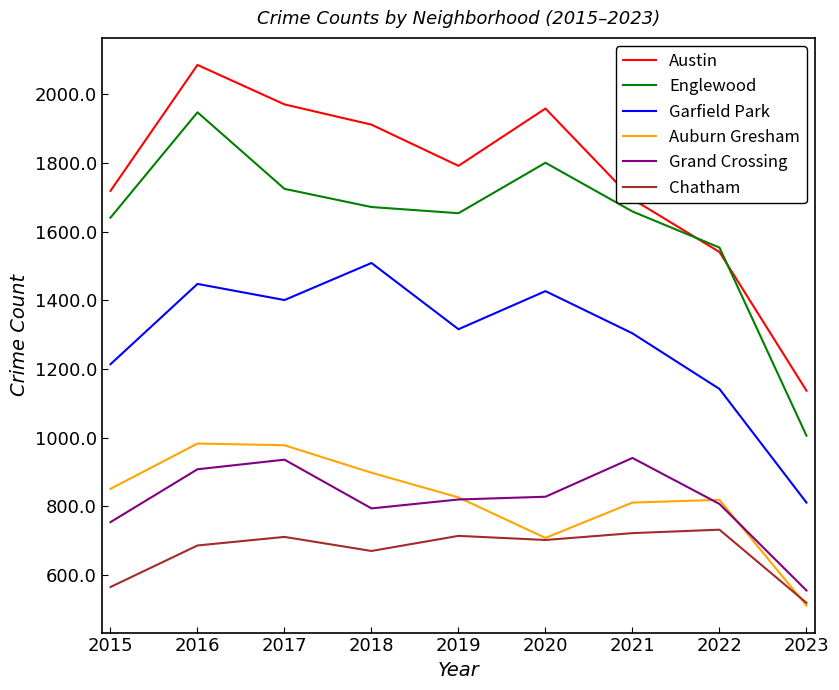

At how many categories does at least one series exceed 697?

9